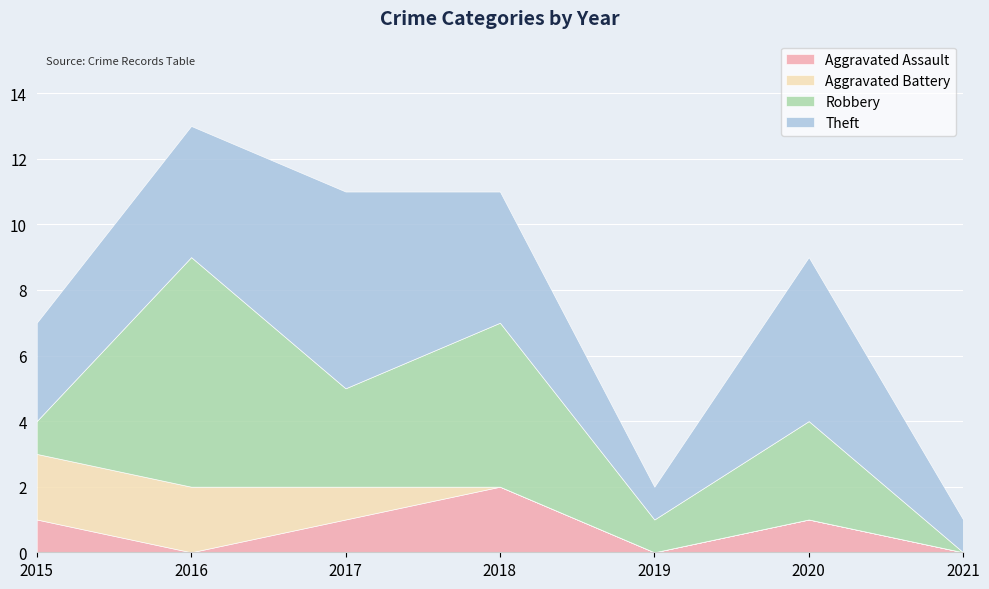

In Aggravated Assault, how many points are higher than both neighbors (excluding endpoints)?

2